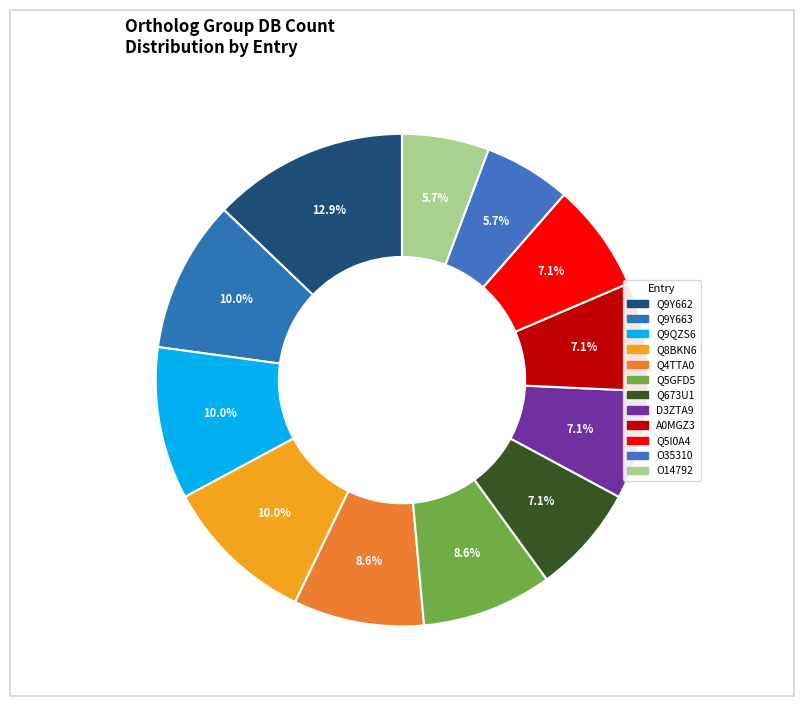

Which slice is the smallest?

O35310